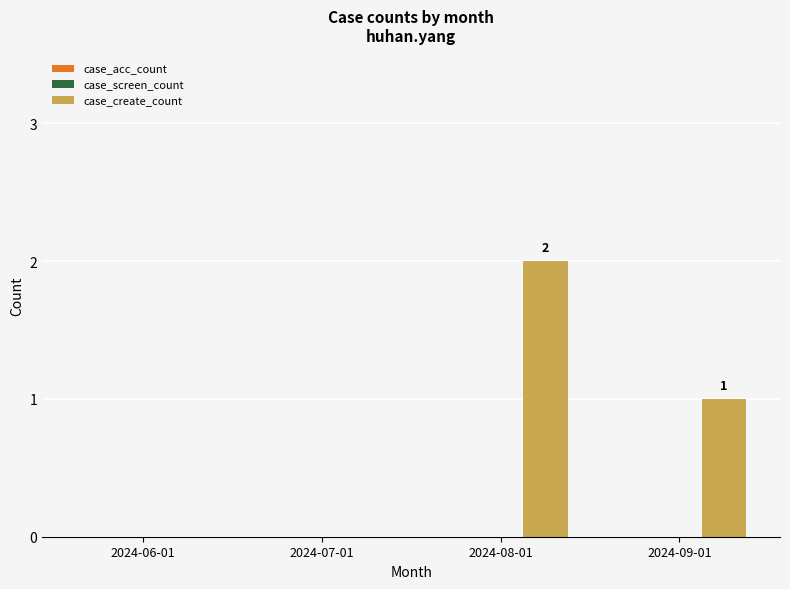

Is it true that the value at 2024-07-01 is 0?

True